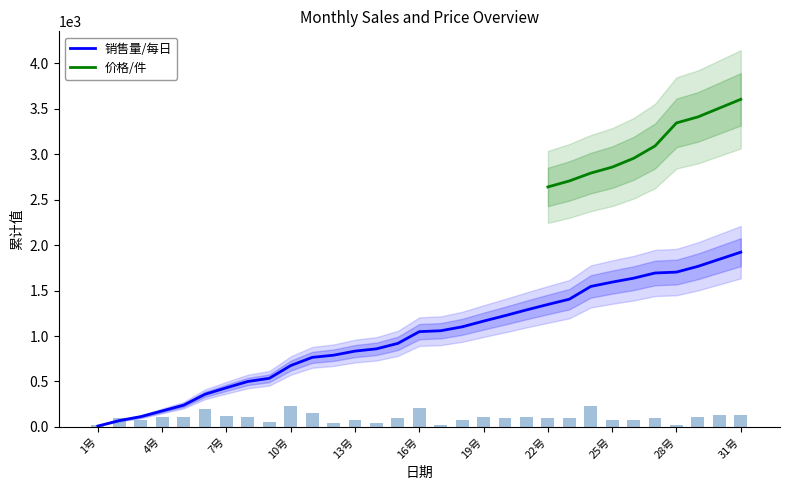

How many bars are there in total?

31